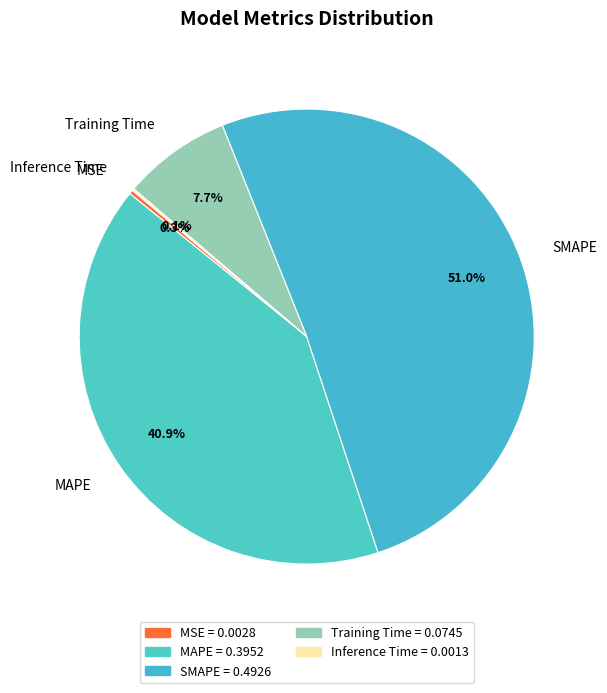

What portion of the pie excludes SMAPE?

49.0%